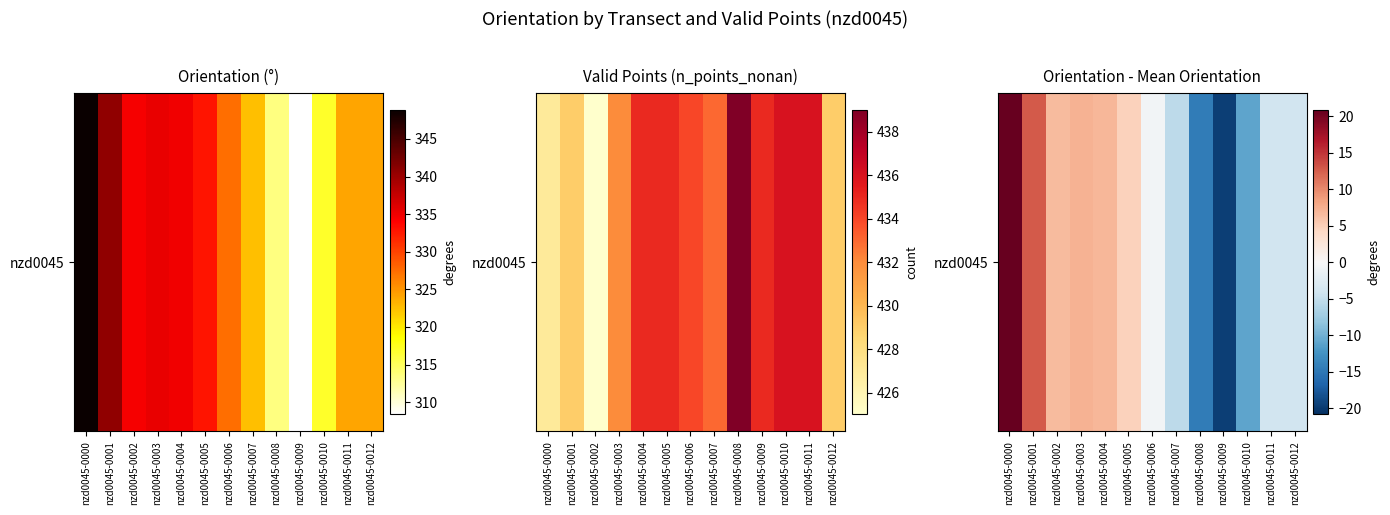

Is it true that the value at nzd0045-0007 is -5.5?

True